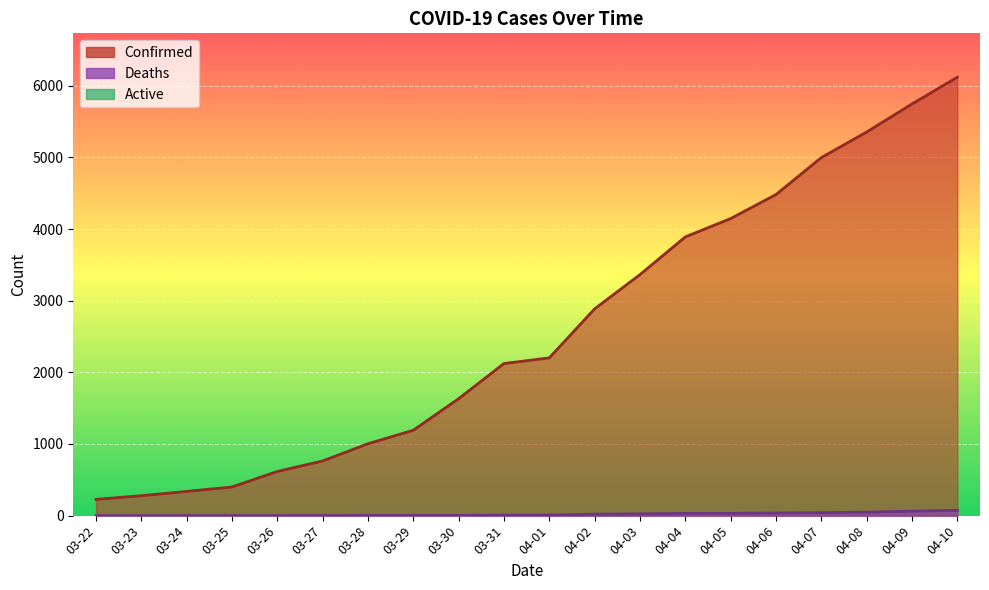

List the series in order of their overall mean, highest first.

Confirmed, Deaths